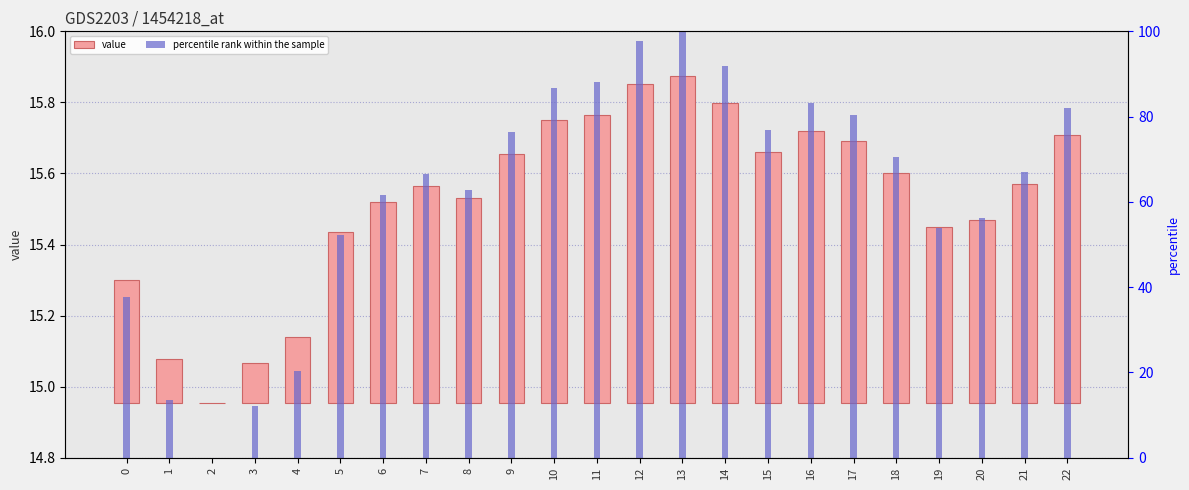

The value series shows 0.6 at 8. True or false?

True